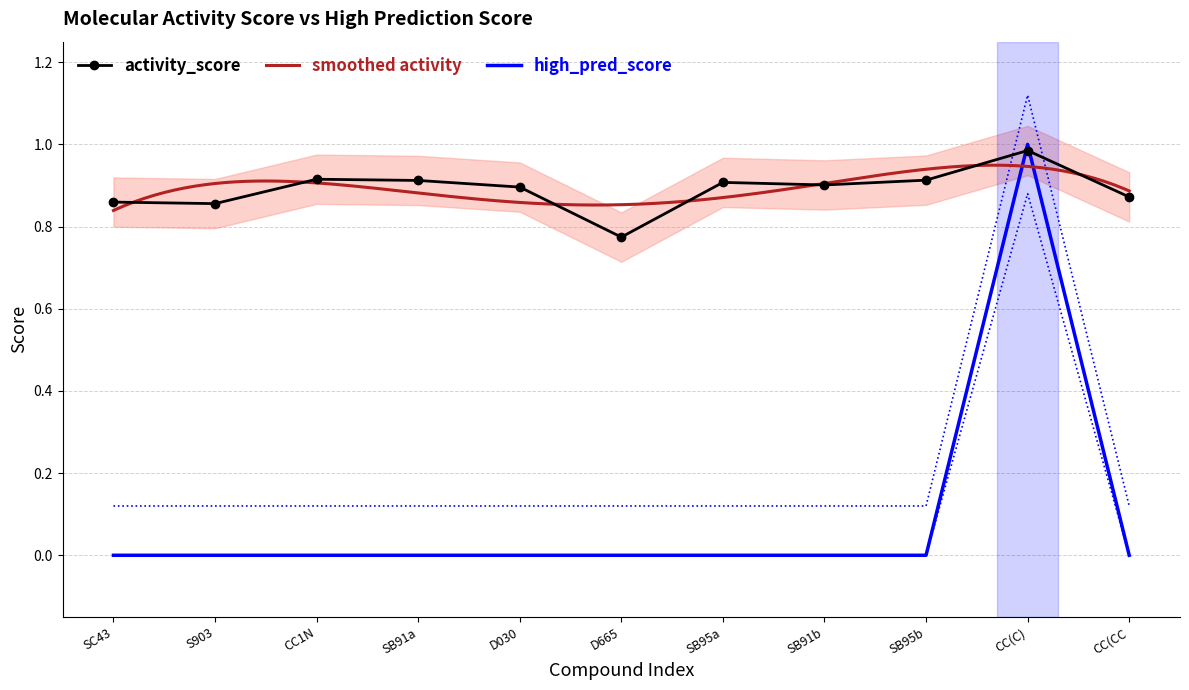

The activity_score series shows 0.9 at SB91b. True or false?

True